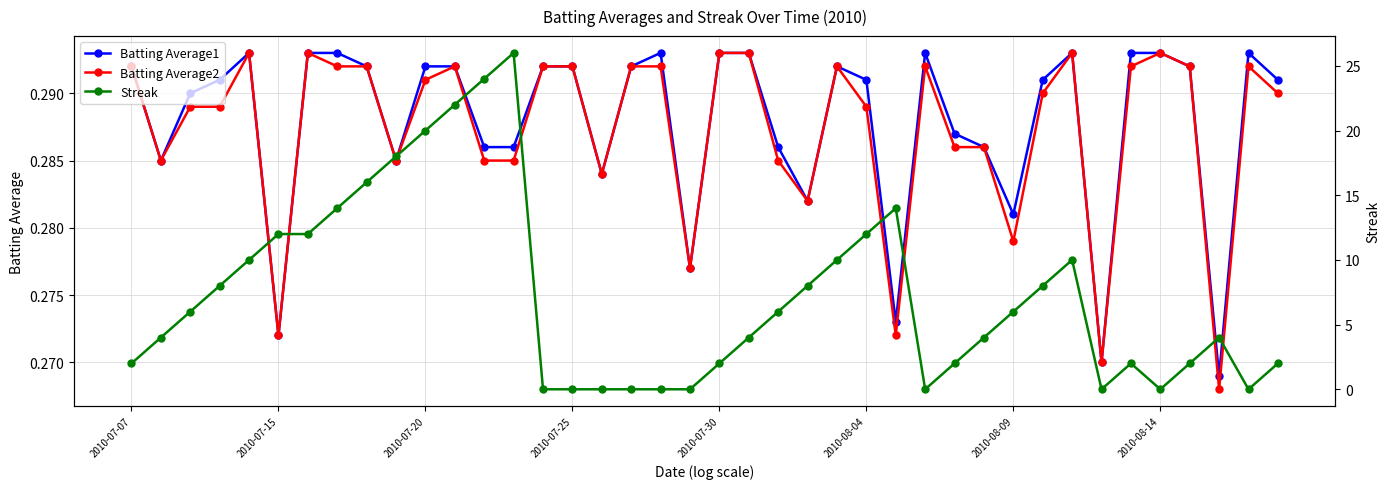

What position from the right is 9?

31